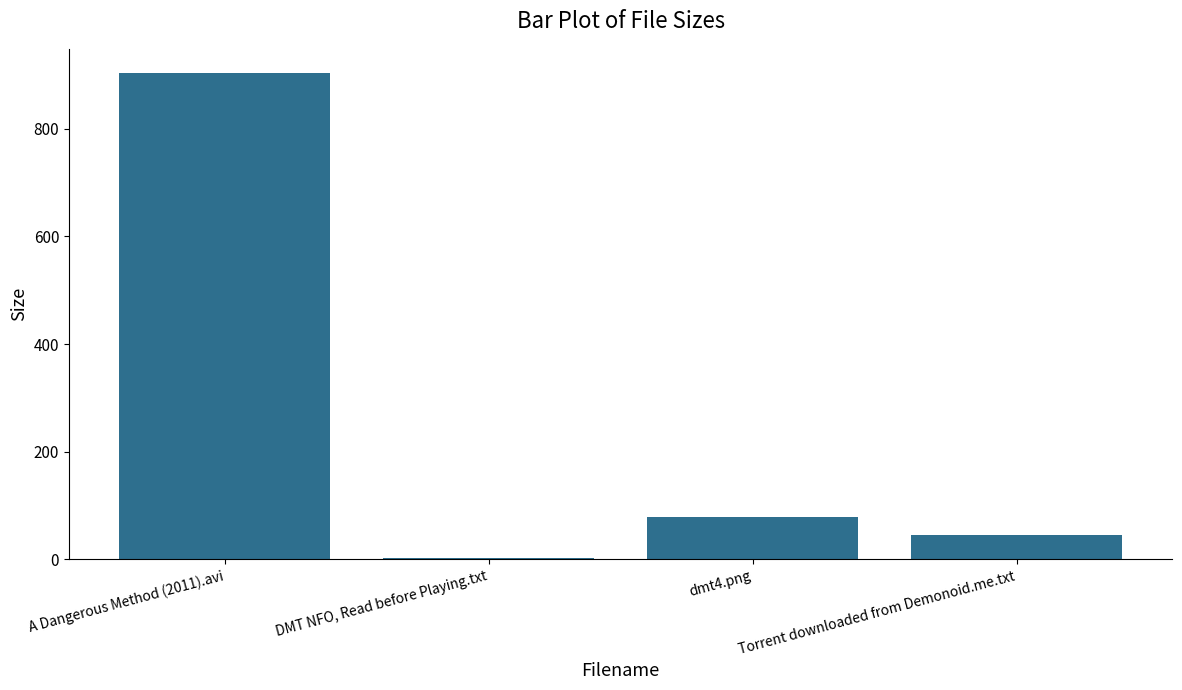

How many categories are shown in the chart?

4